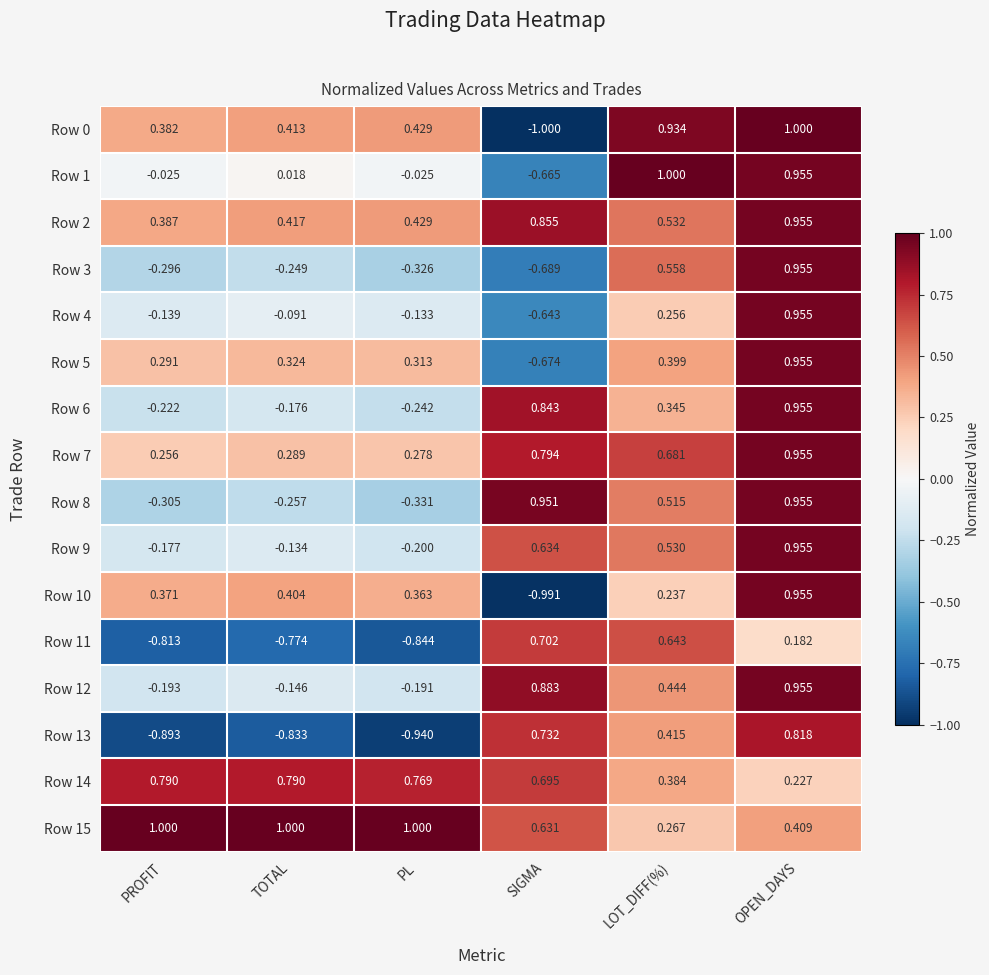

Where is Row 15 nearest to the value 0?

LOT_DIFF(%)